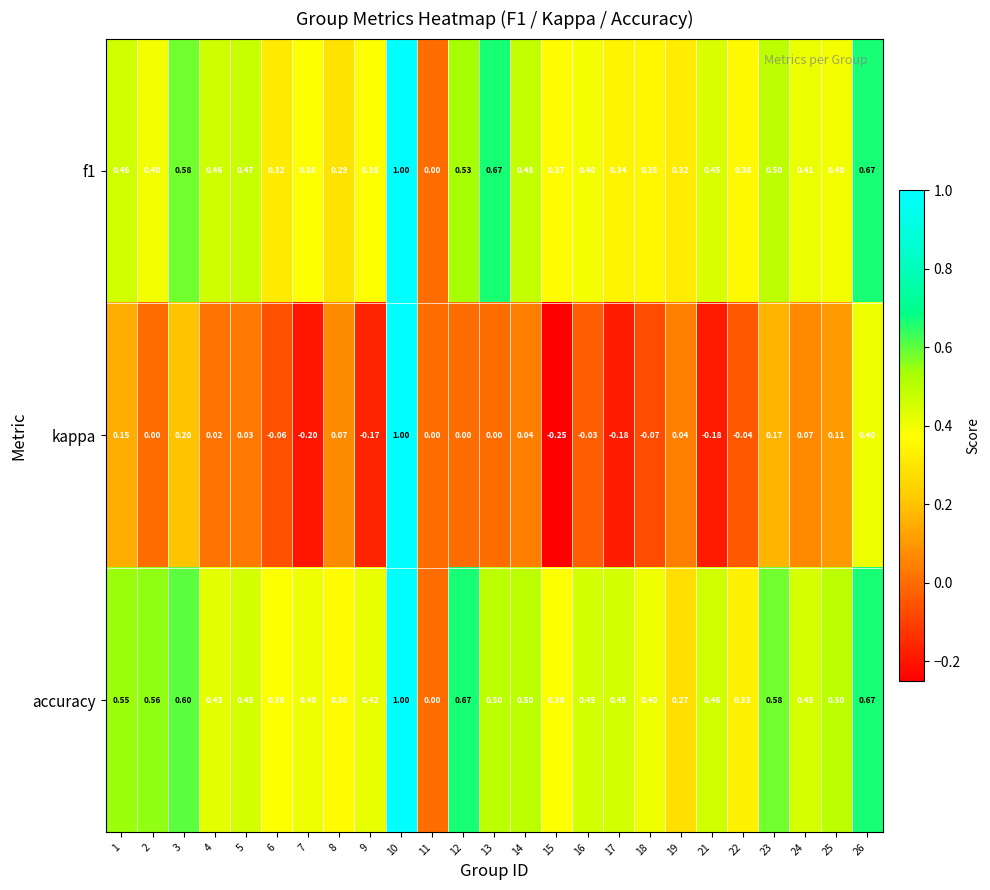

Count the number of data series in this chart.

3